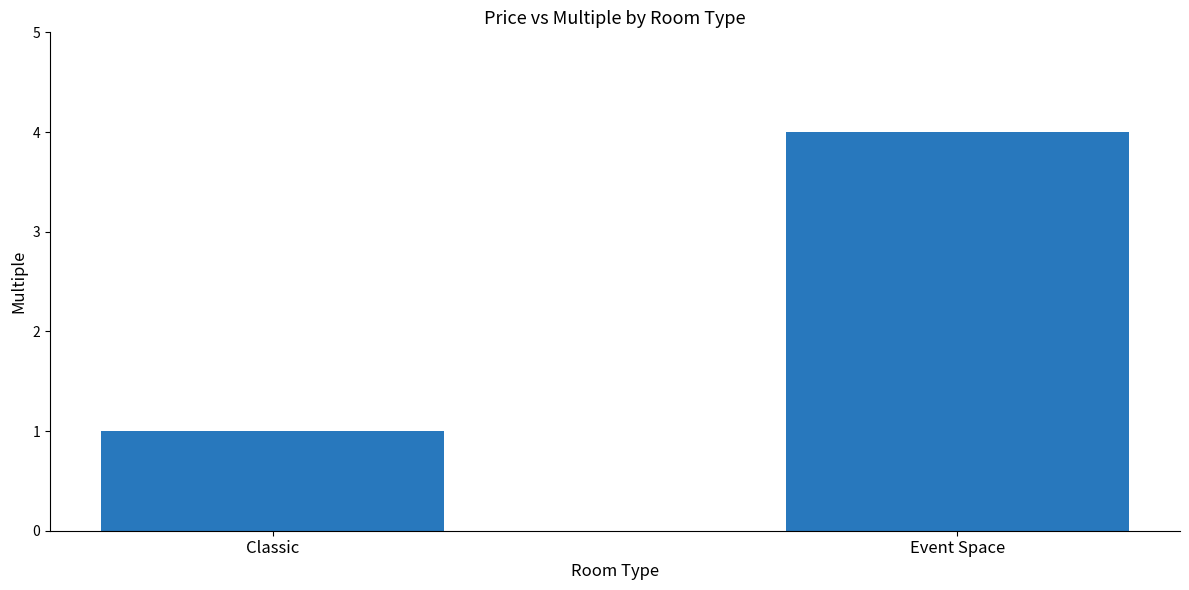

The value at Classic is 1. True or false?

True